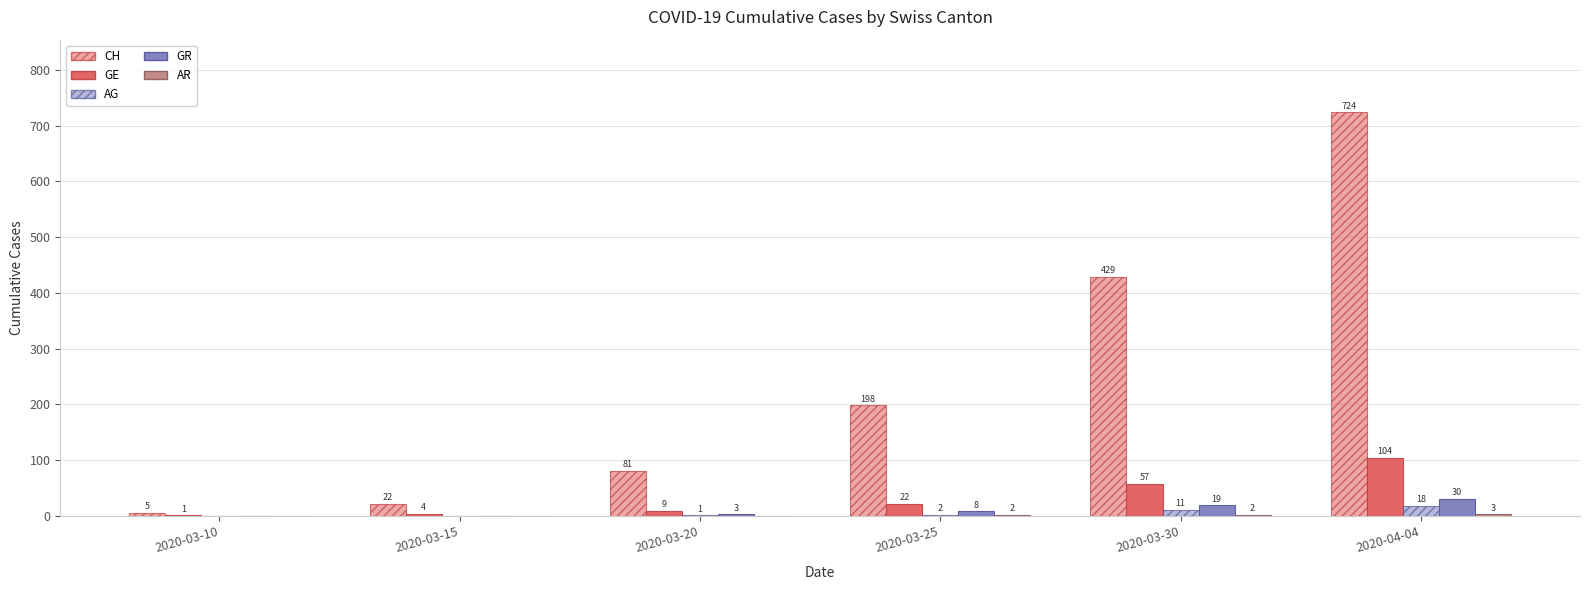

How many data points does each series have?

6